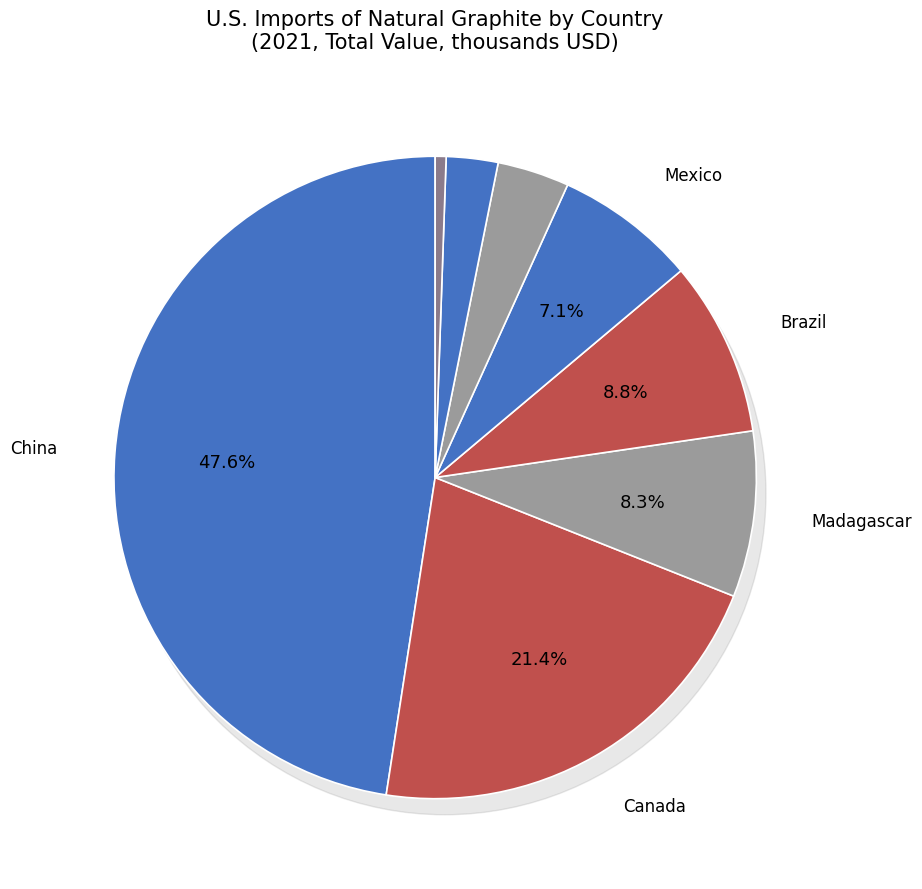

What is the total percentage of Hong Kong and Madagascar?

10.5%